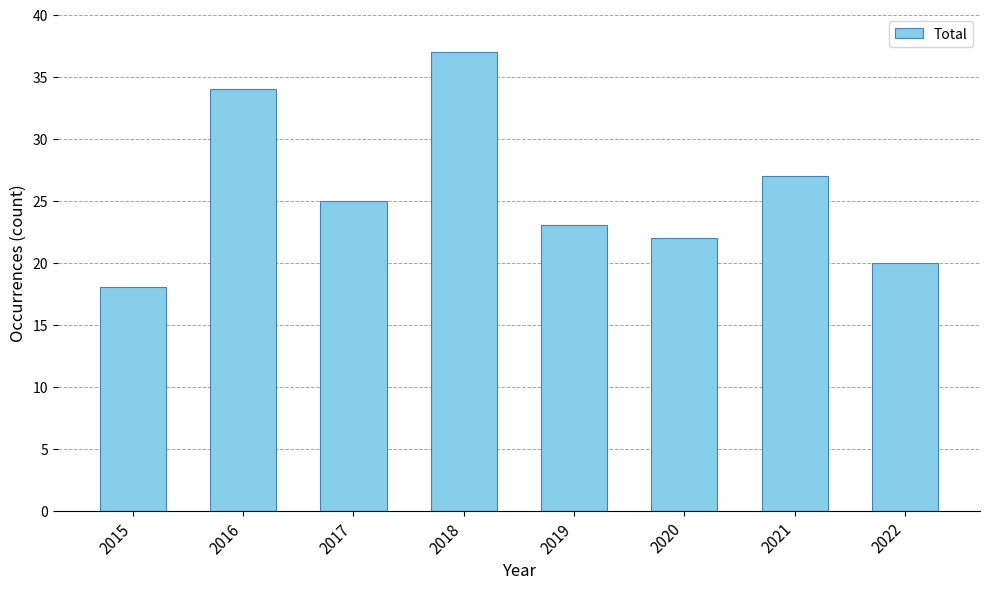

Where is the data nearest to the value 27?

2021